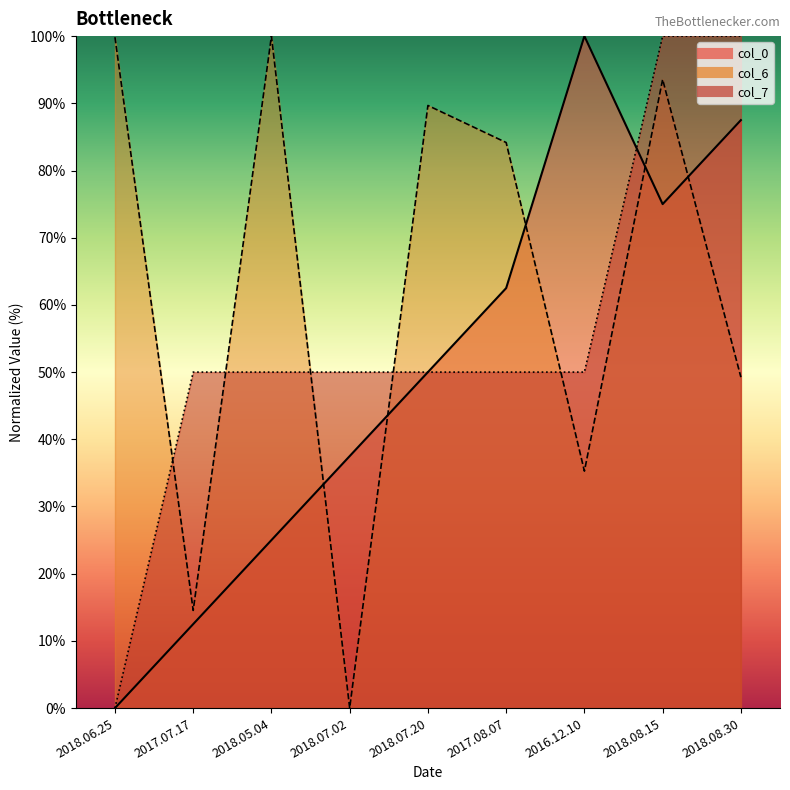

True or false: col_0 has more than 1 points higher than both neighbors.

False